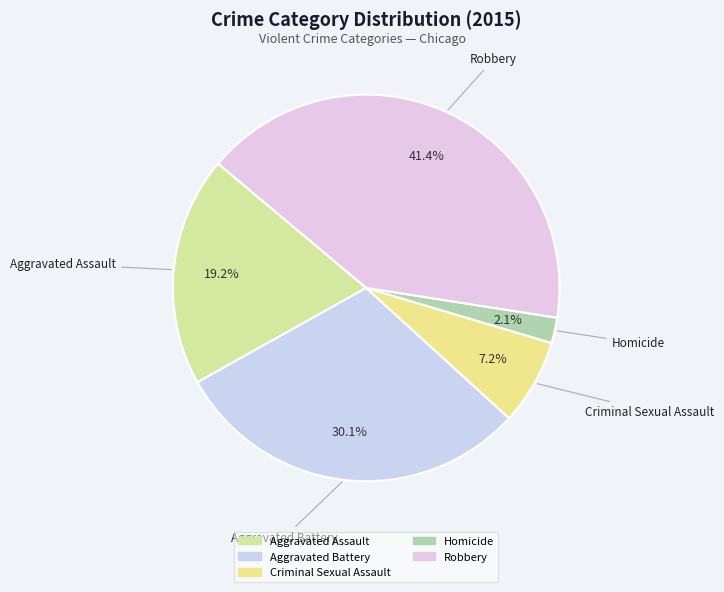

Which category has the biggest portion of the pie?

Robbery